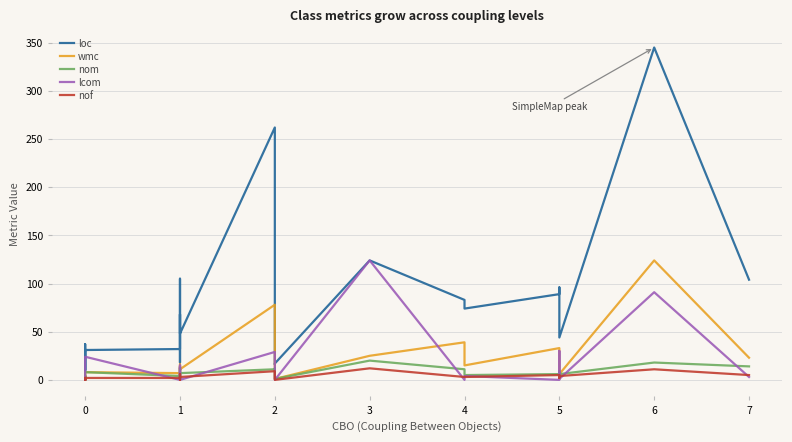

Which series has the widest spread of values?

loc